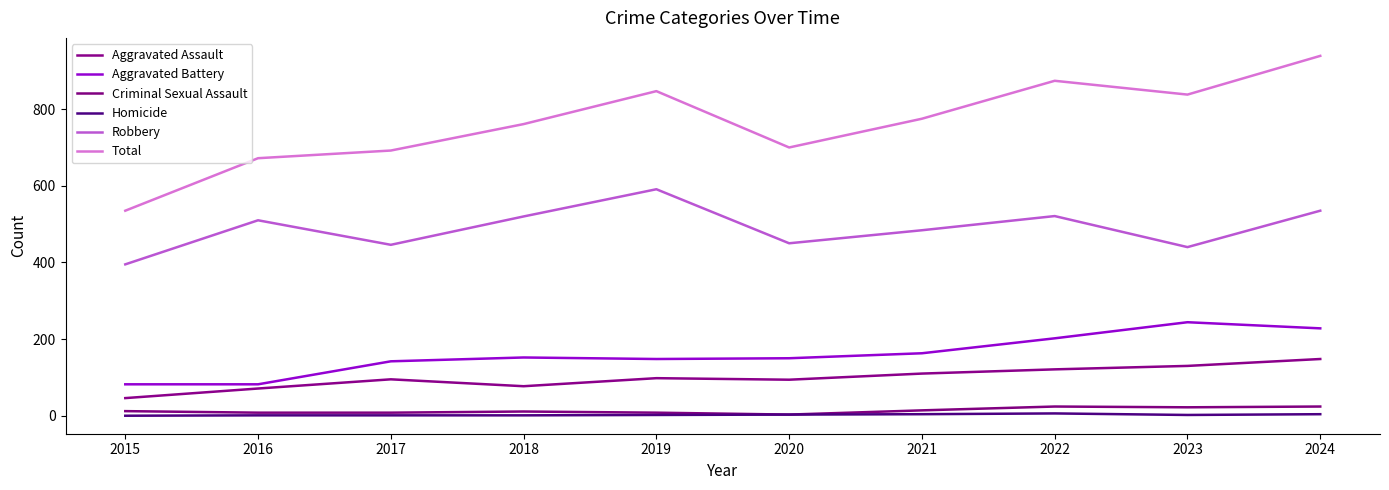

At which label does Total reach its minimum?

2015